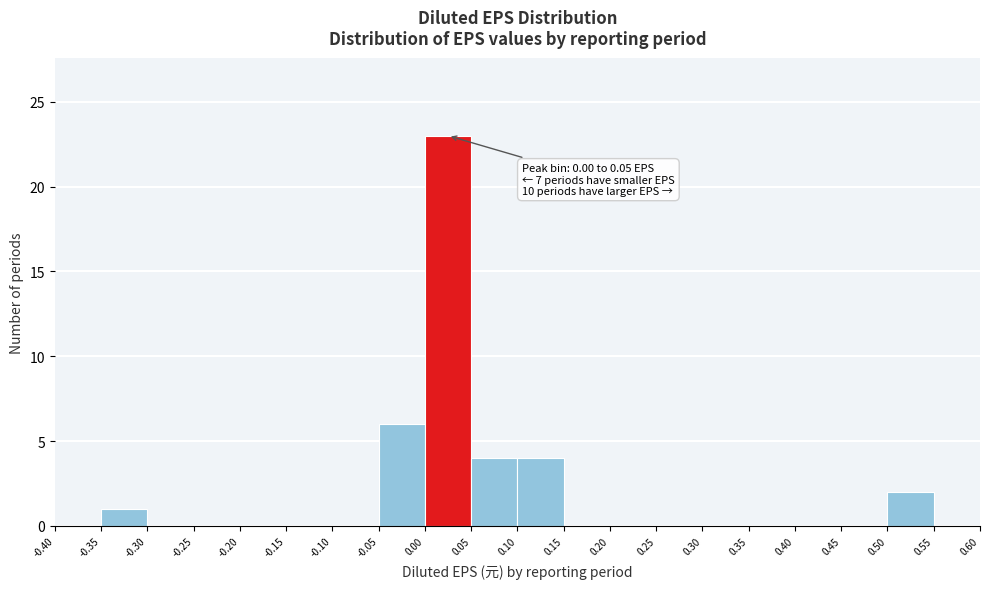

Over which range of the x-axis is the bar tallest?

0.00 to 0.05